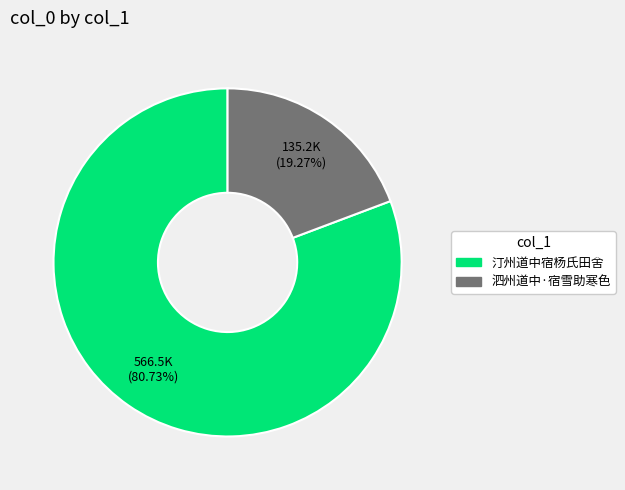

How many segments does this pie chart have?

2